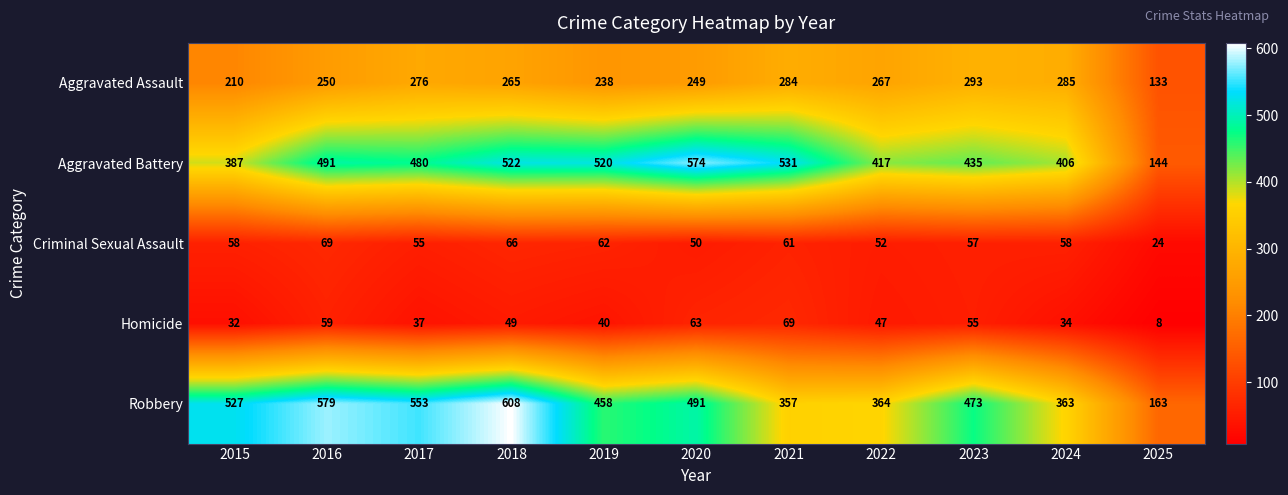

The Robbery series shows 163 at 2025. True or false?

True